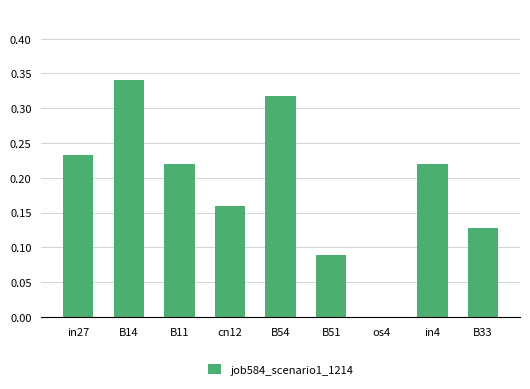

Between B14 and B33, which is larger?

B14